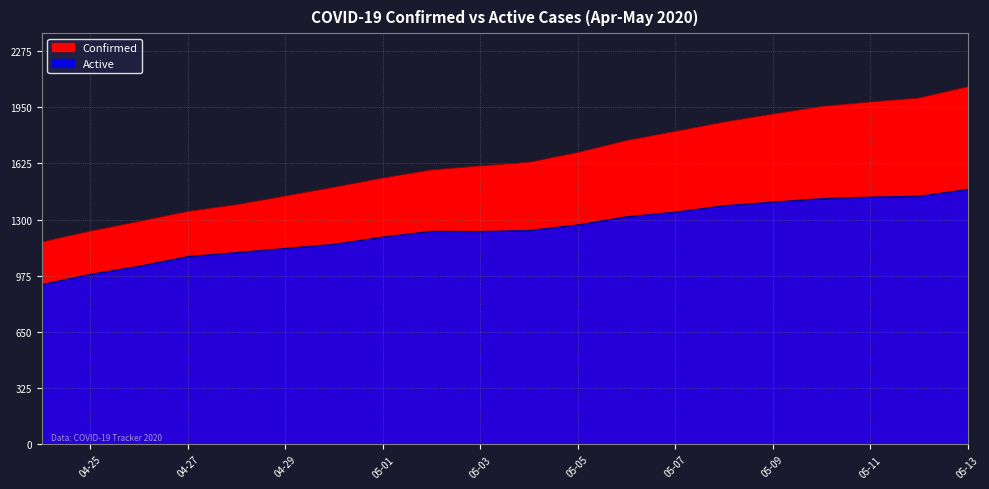

Which label corresponds to the largest value in the chart?

05-13